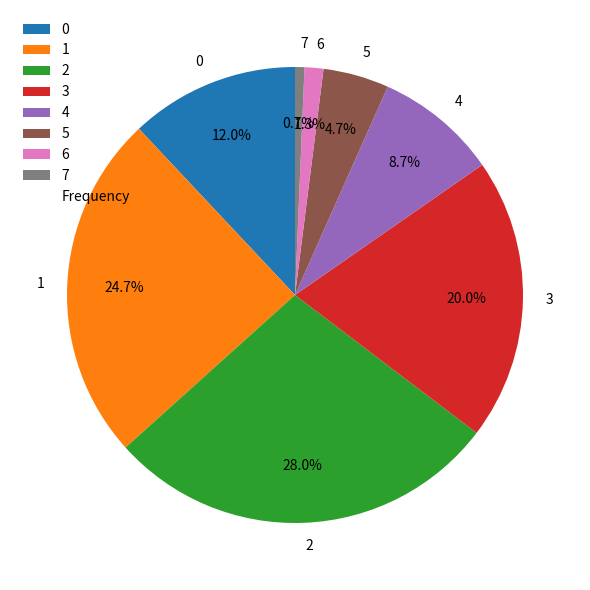

Which category has the smallest portion of the pie?

7